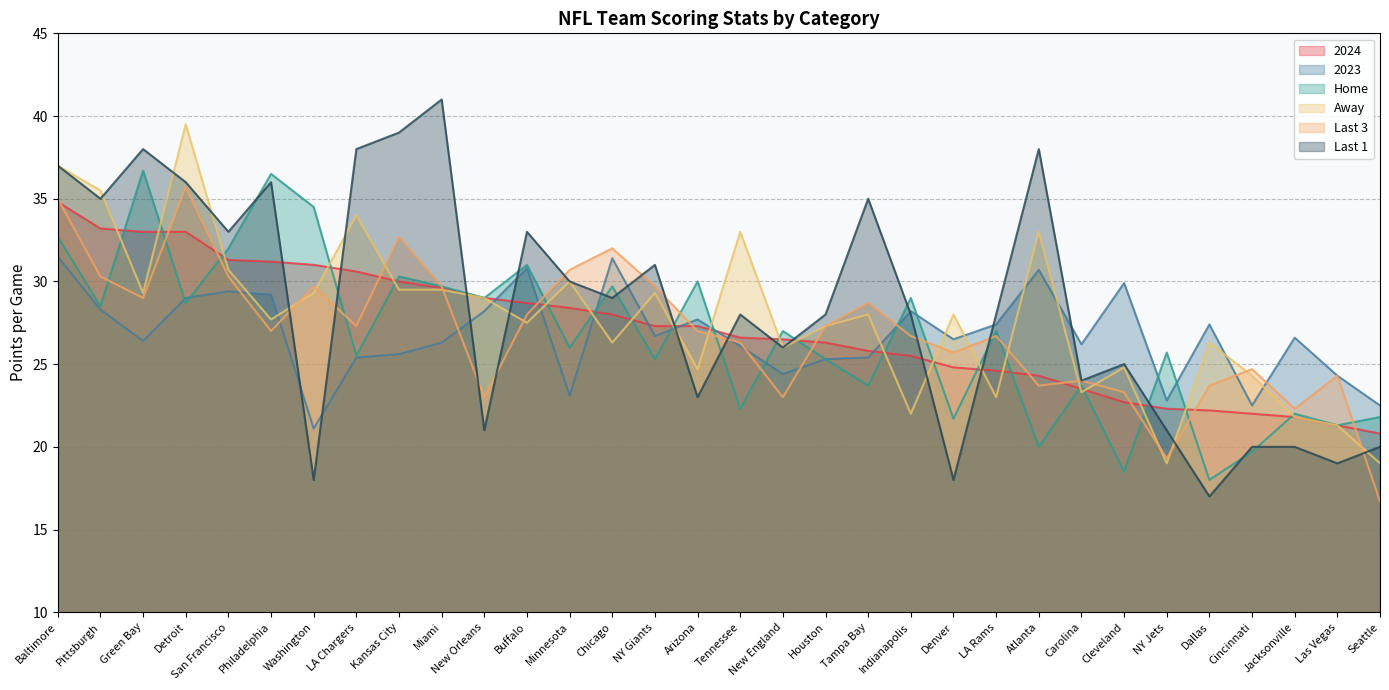

The value of 2024 at Washington is 31.0. True or false?

True